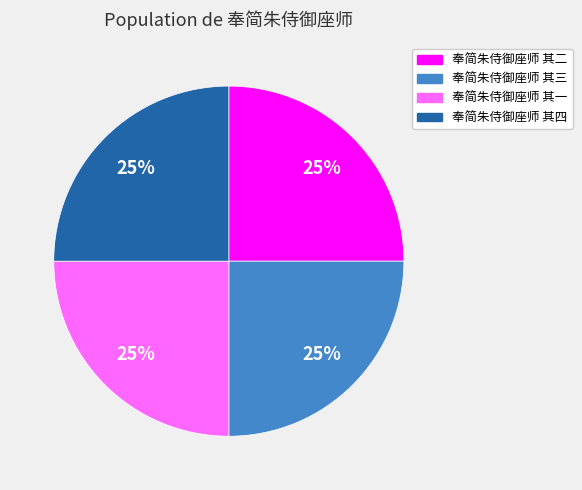

Is there any slice that represents more than half of the pie?

No